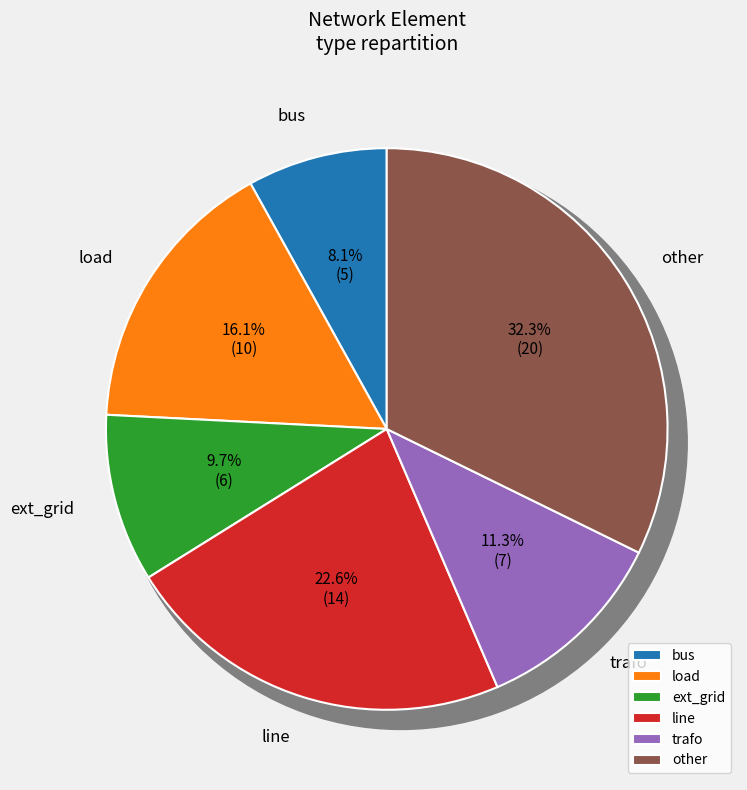

Does line represent more than half of the total?

No